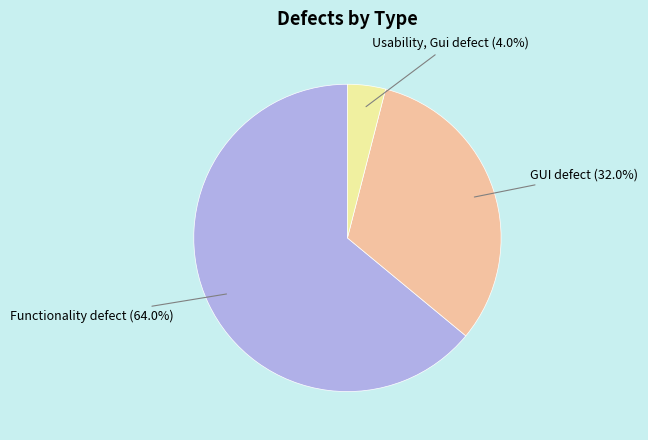

To the nearest percent, what is the average slice percentage?

33%